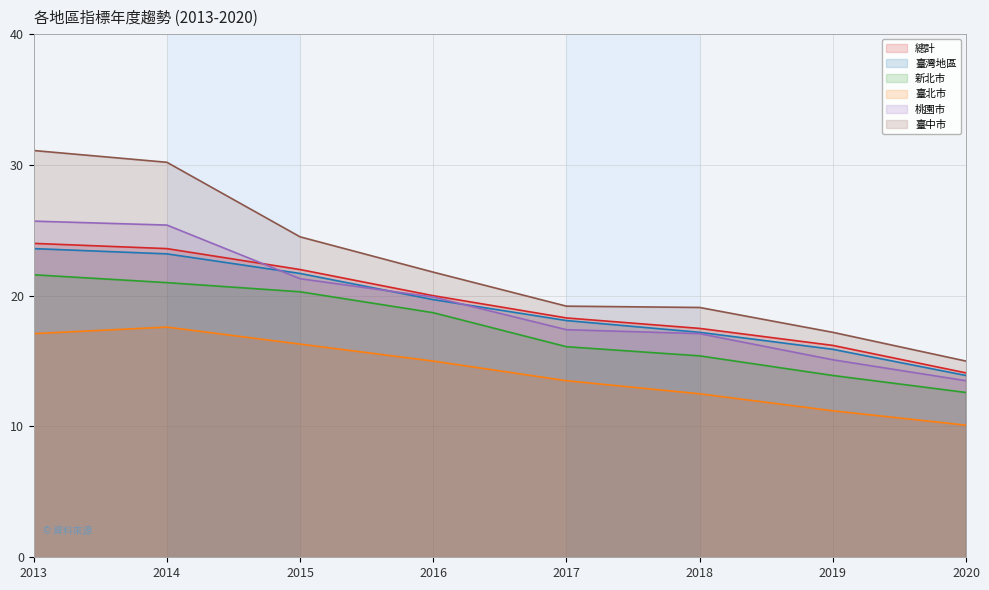

What is the difference between the maximum and minimum values in the 臺灣地區 series?

9.7